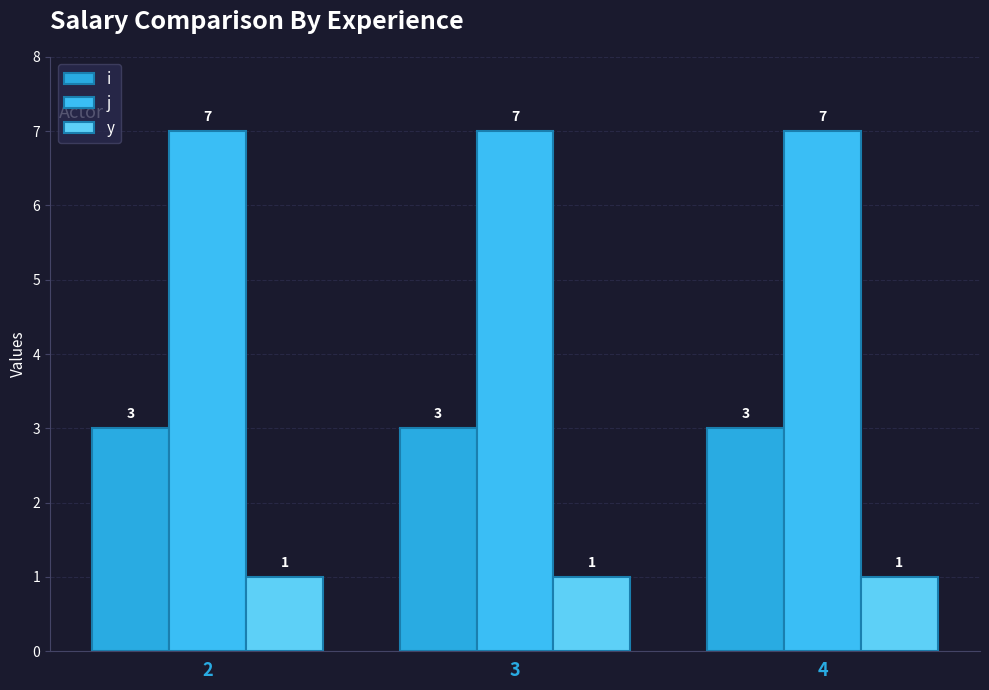

Are the bars horizontal?

No